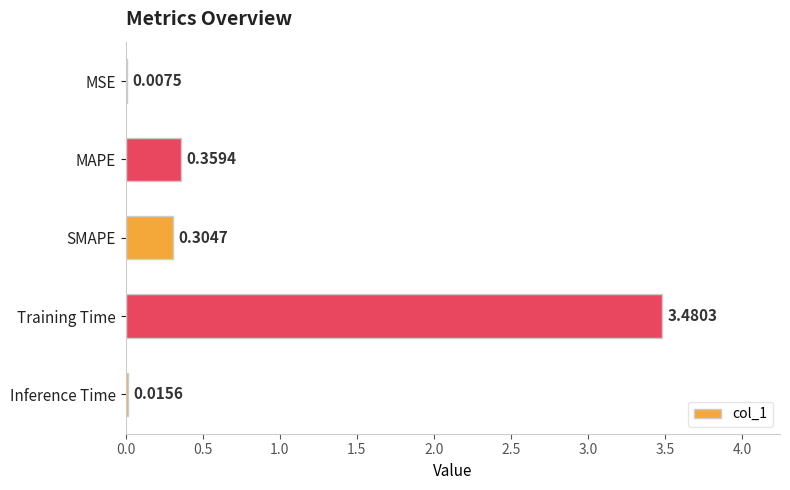

Between SMAPE and MAPE, which is larger?

MAPE